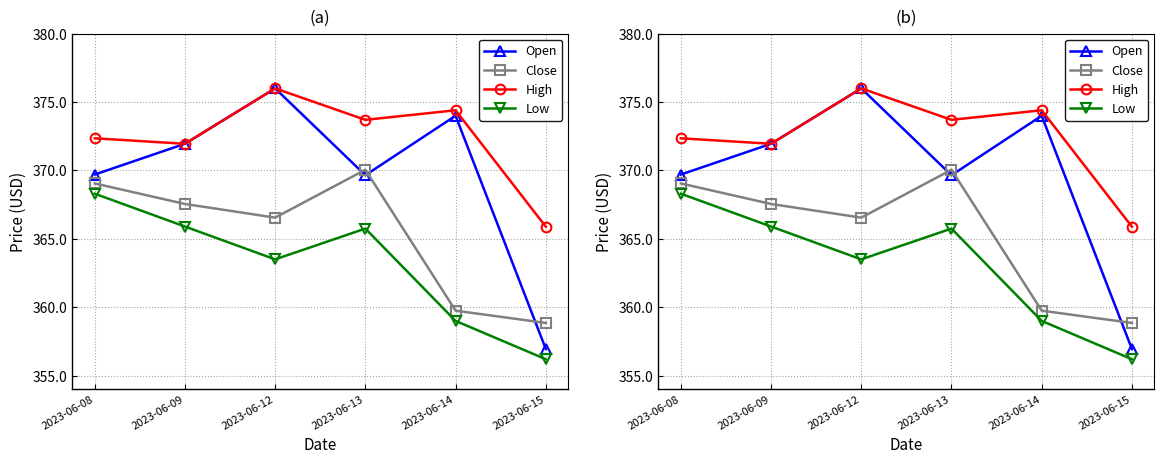

Which series has the largest total across all categories?

High